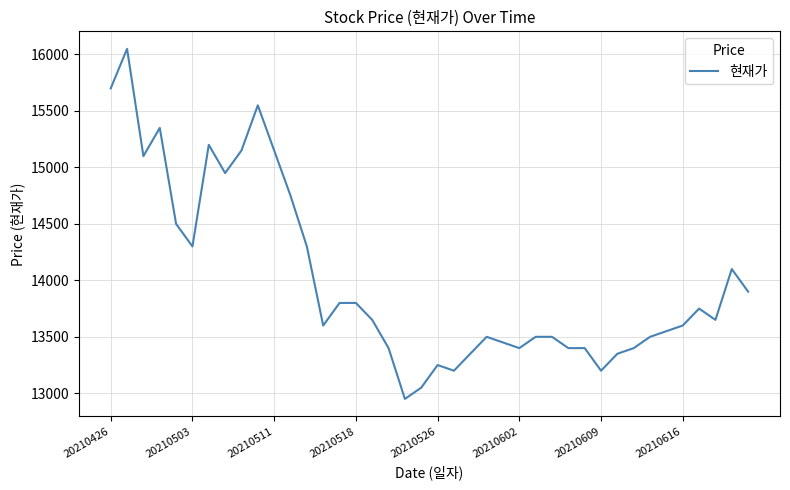

What is the difference between the maximum and minimum values?

3100